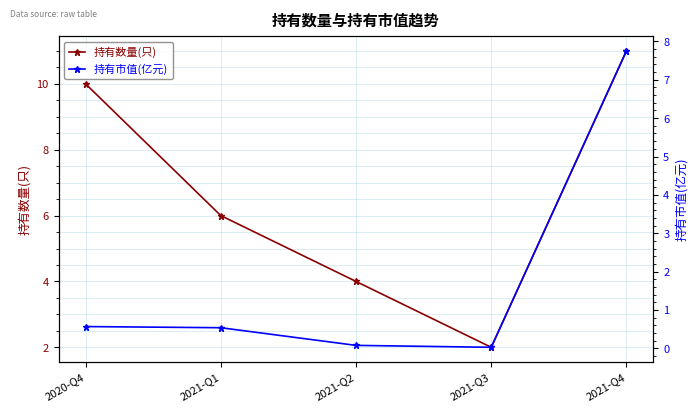

List the series in order of their overall mean, highest first.

持有数量(只), 持有市值(亿元)